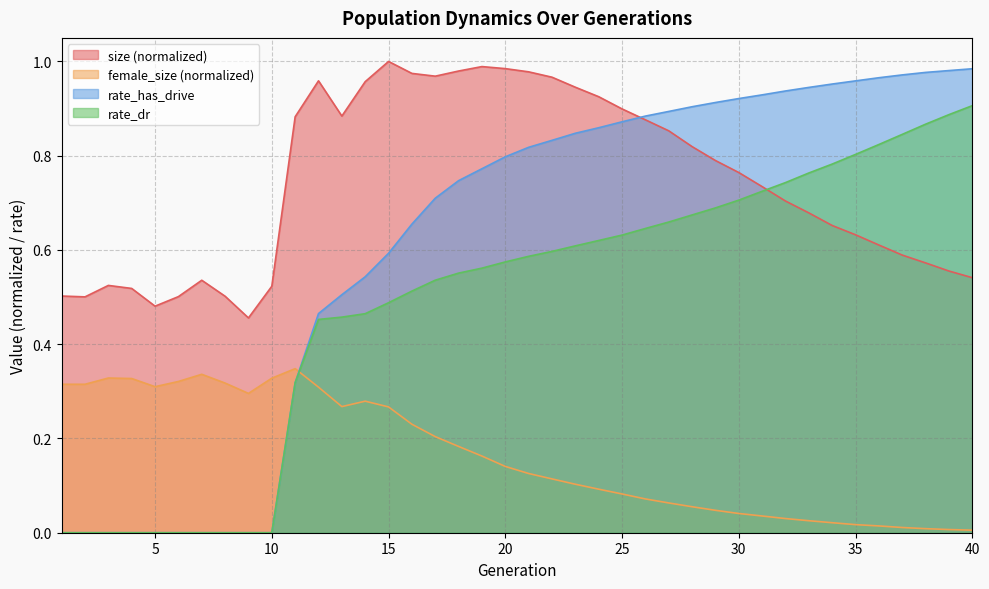

Does the chart have visible grid lines?

Yes